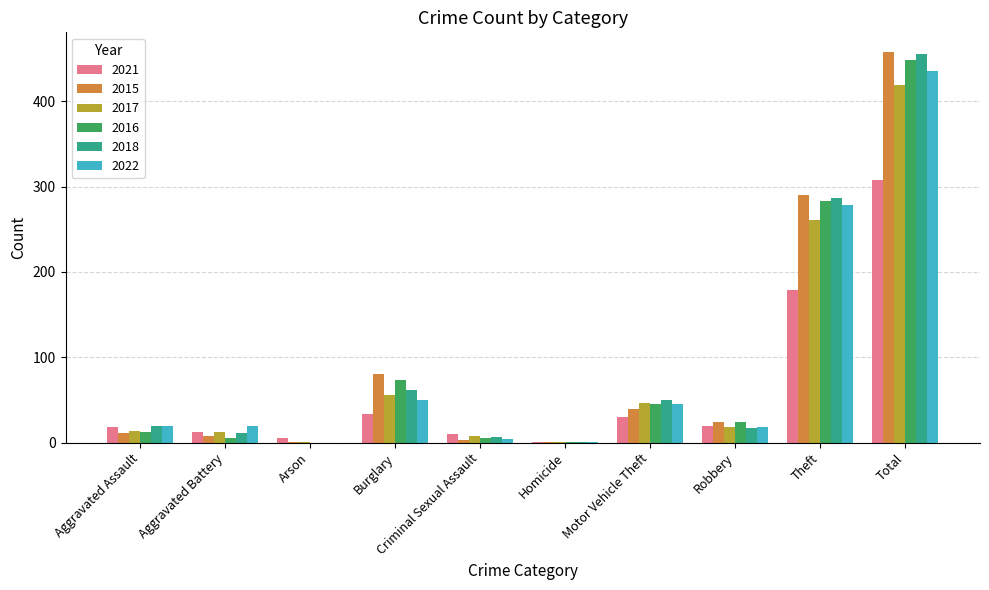

How many data points does each series have?

10